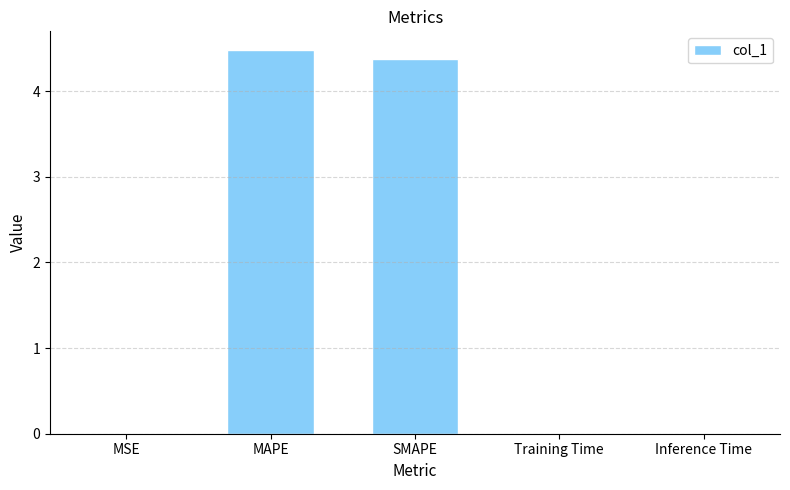

Which label corresponds to the largest value in the chart?

MAPE